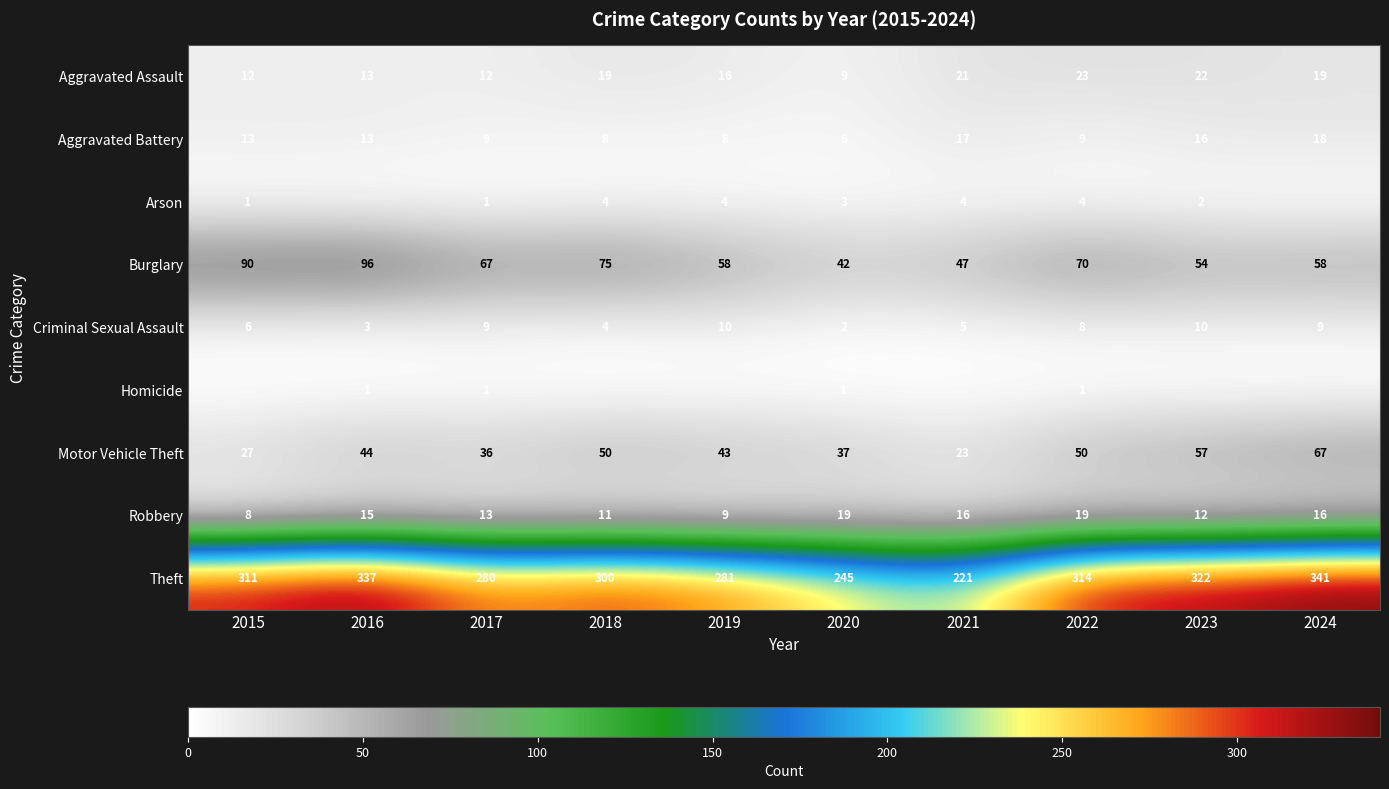

Count the Criminal Sexual Assault values in the range 4 to 9.

6